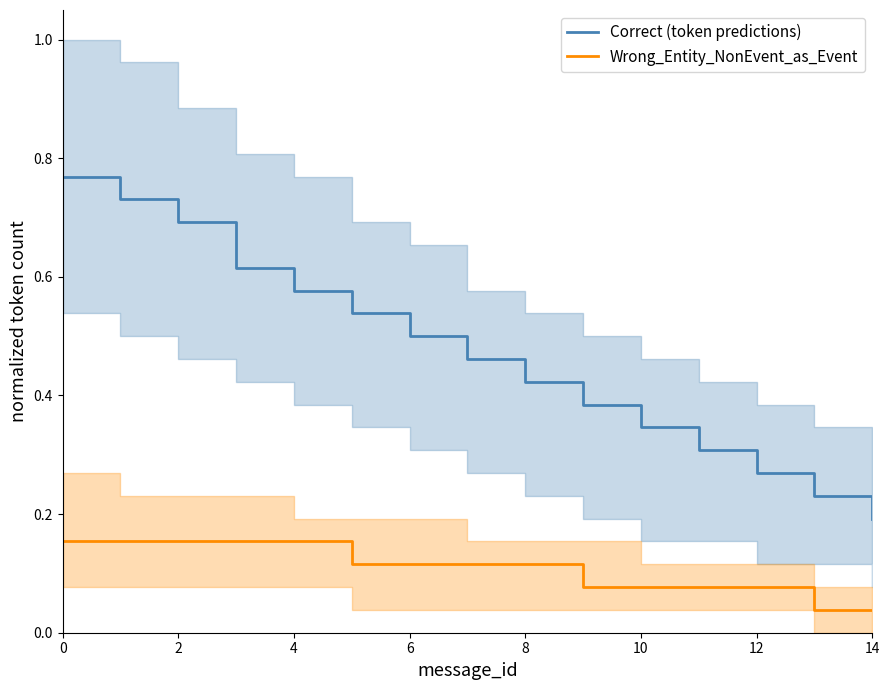

What is the maximum value for Wrong_Entity_NonEvent_as_Event?

0.2